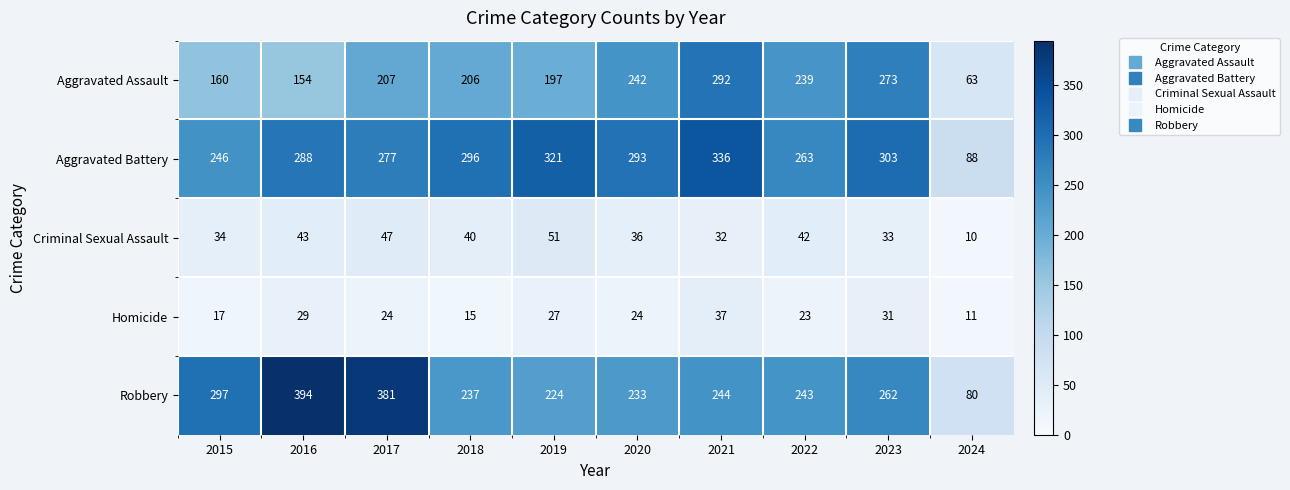

Rank the series at 2020 from highest to lowest value.

Aggravated Battery, Aggravated Assault, Robbery, Criminal Sexual Assault, Homicide